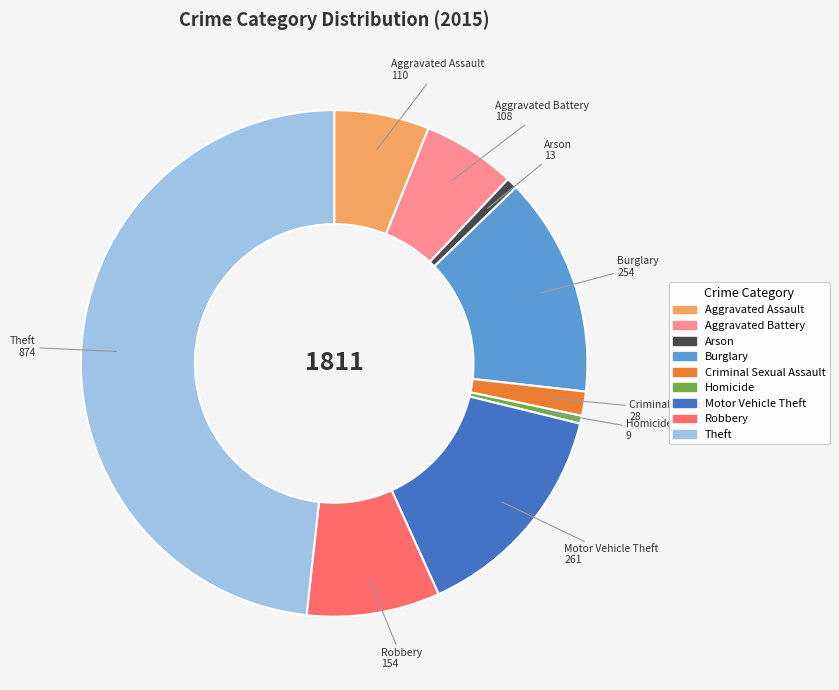

Does Aggravated Battery account for over 50% of the chart?

No